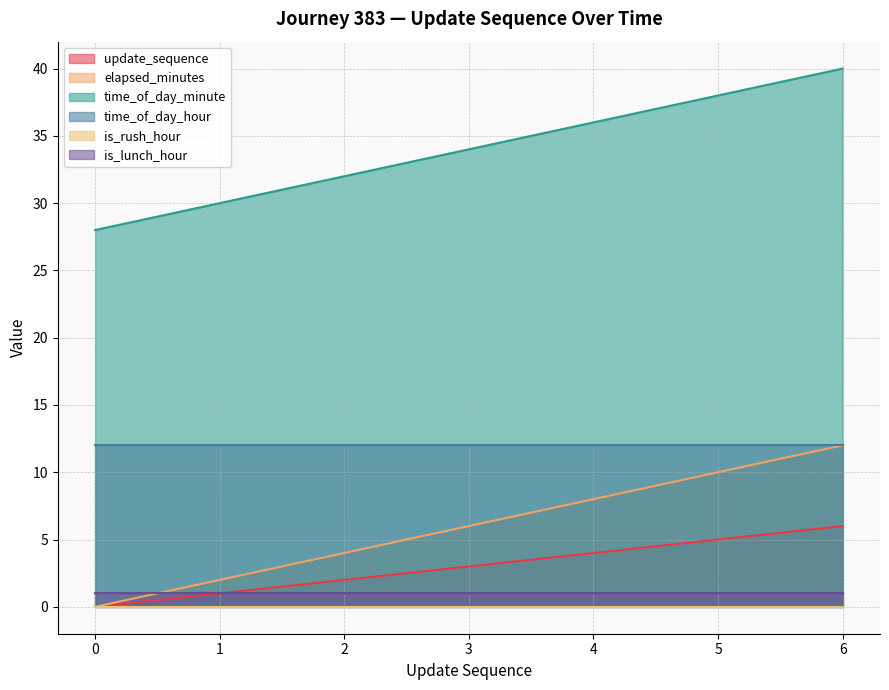

At which label does time_of_day_minute reach its peak?

6